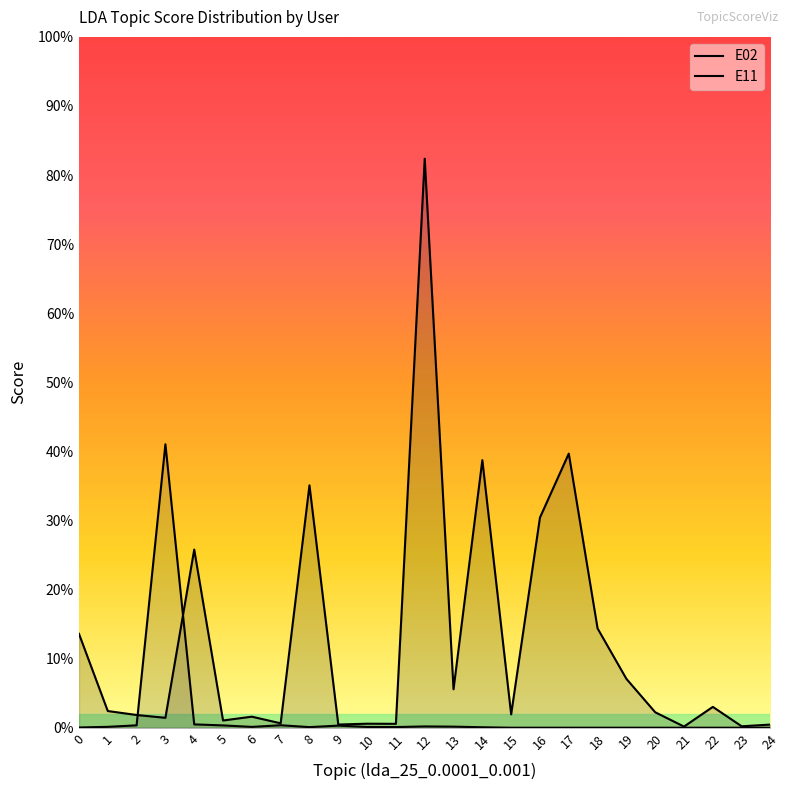

What is the difference between the E11 values at 3 and 9?

0.4